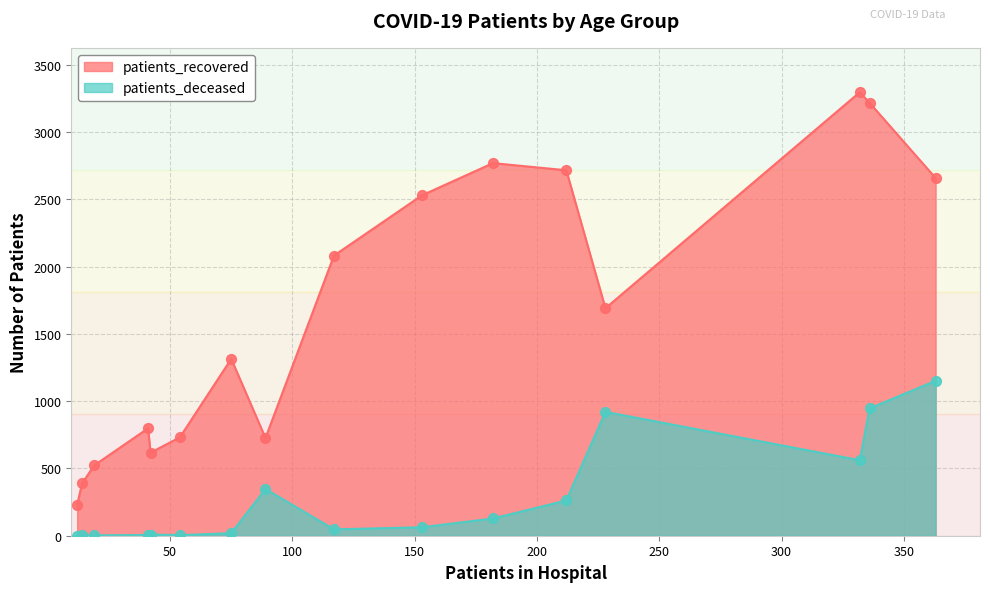

Which series has the widest spread of Y values?

patients_recovered